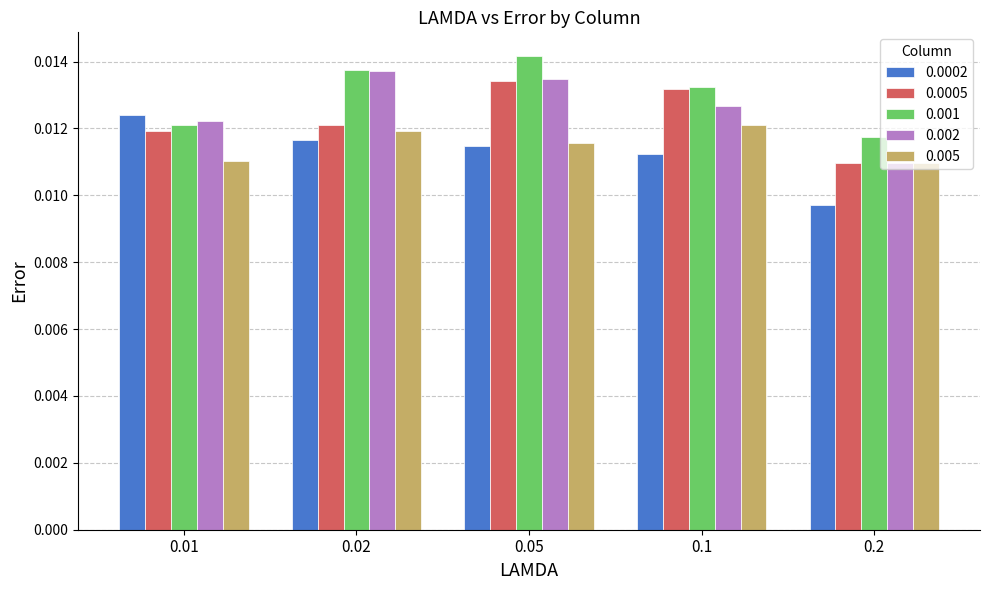

Rank the categories by 0.001 value from highest to lowest.

0.05, 0.02, 0.1, 0.01, 0.2